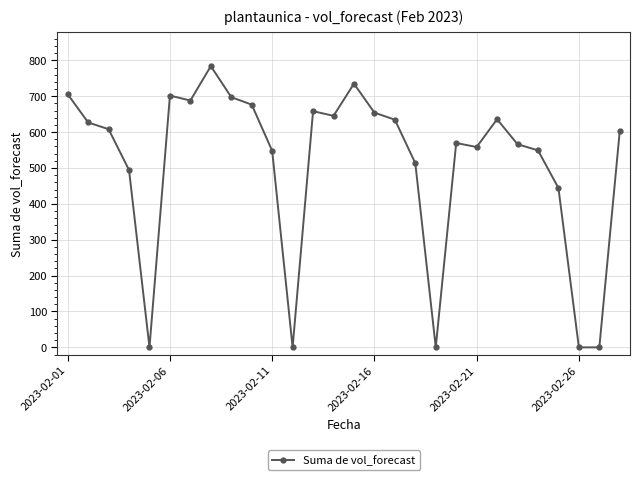

What is the maximum value shown in the chart?

783.9